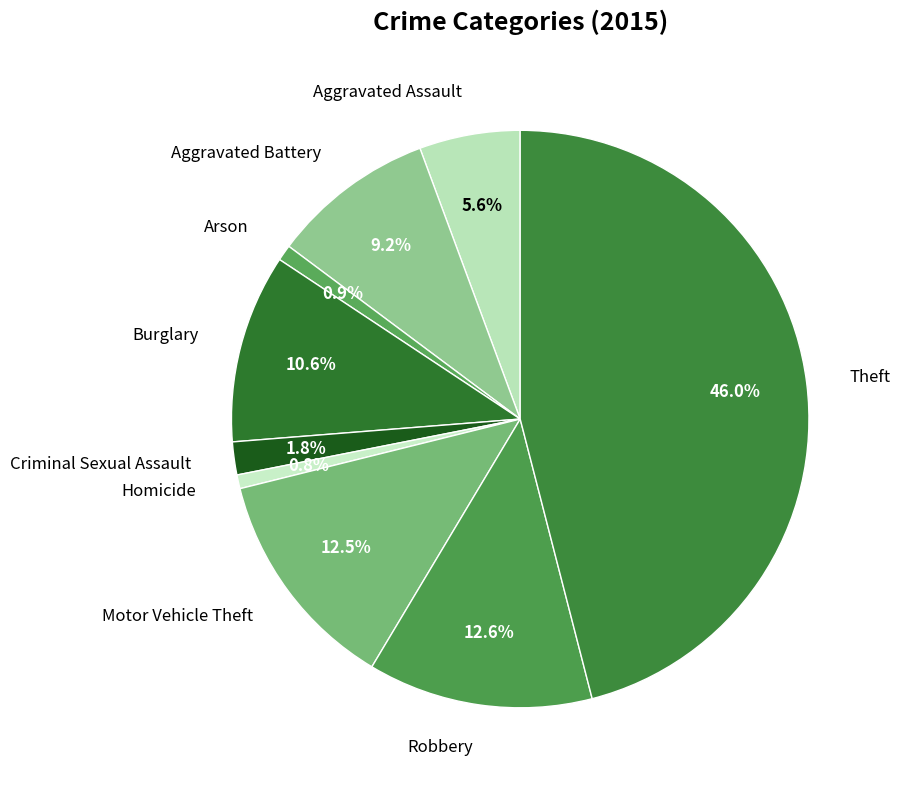

How many segments does this pie chart have?

9